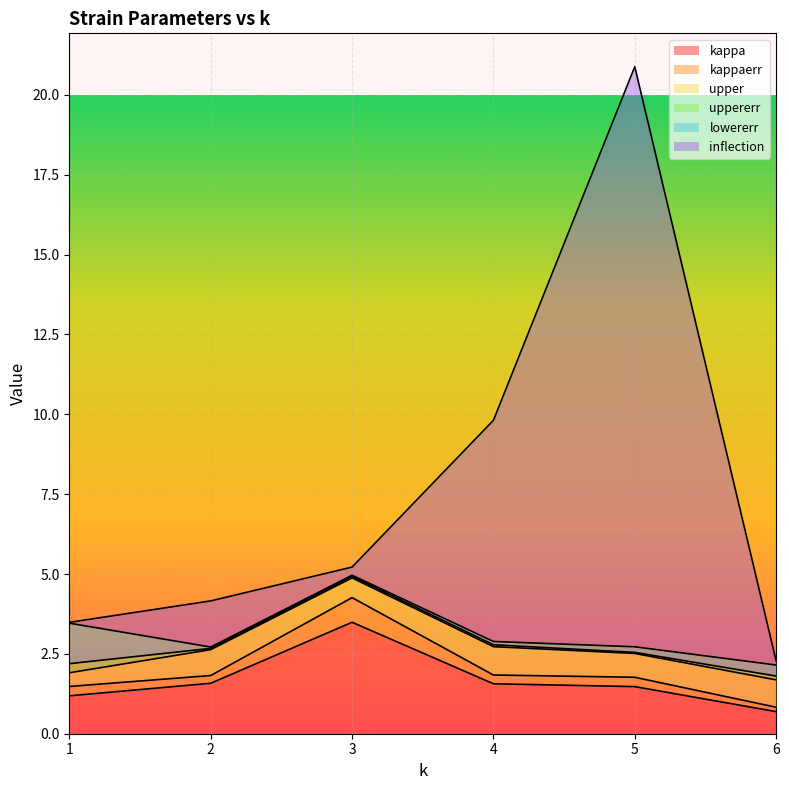

Read the kappa value at 5.

1.5